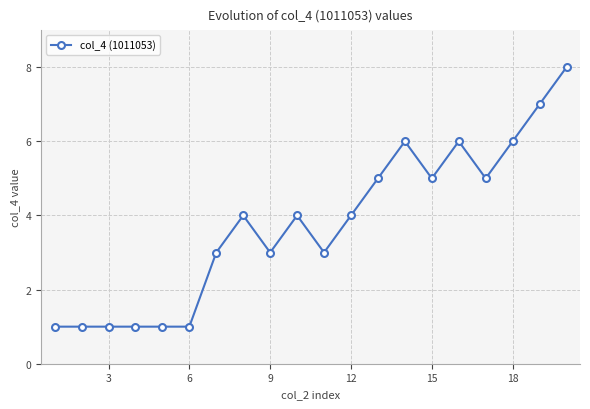

What is the sum of all values?

75